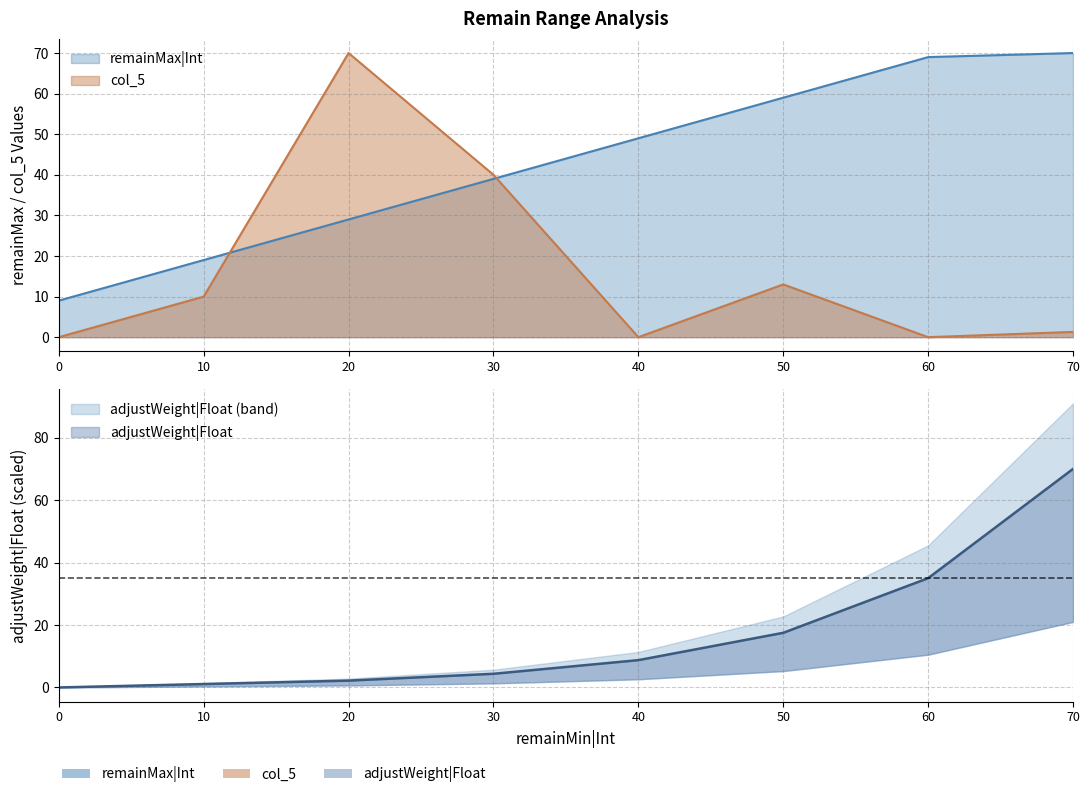

At which category is the sum across all series the highest?

70